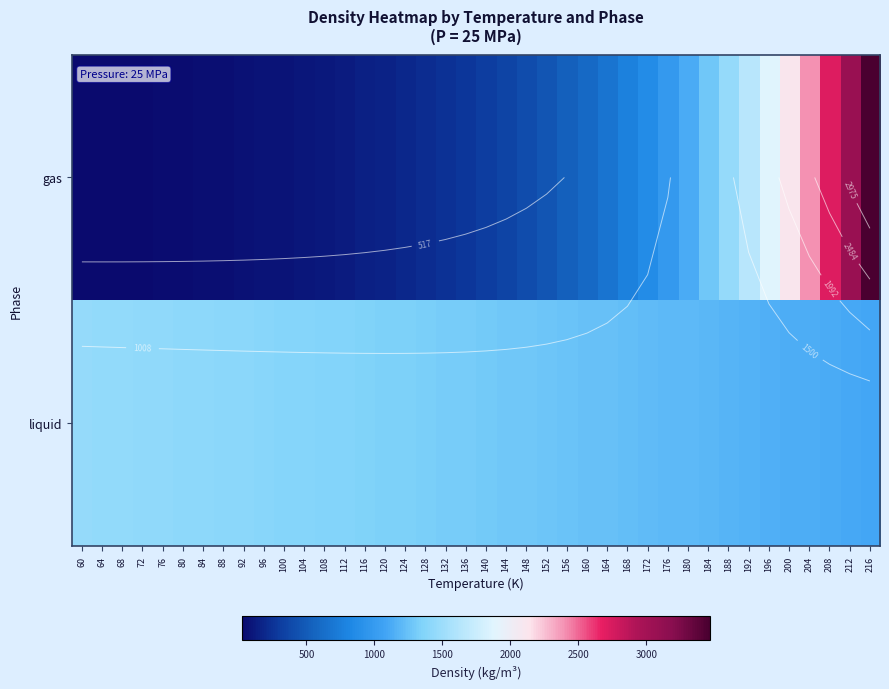

Which series has the largest range (max minus min)?

gas